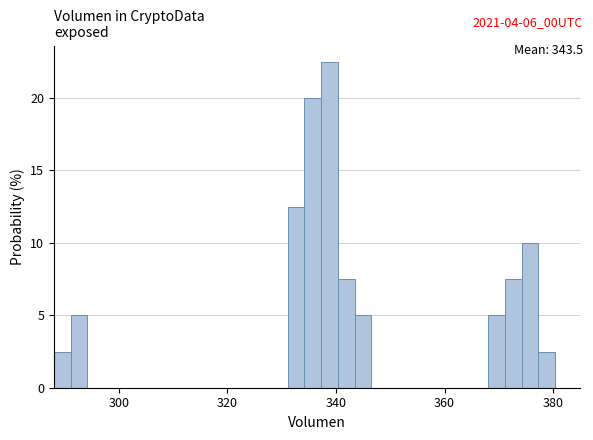

Around what value on the x-axis is the tallest bar? Give the approximate position of its centre, as read against the axis.

338